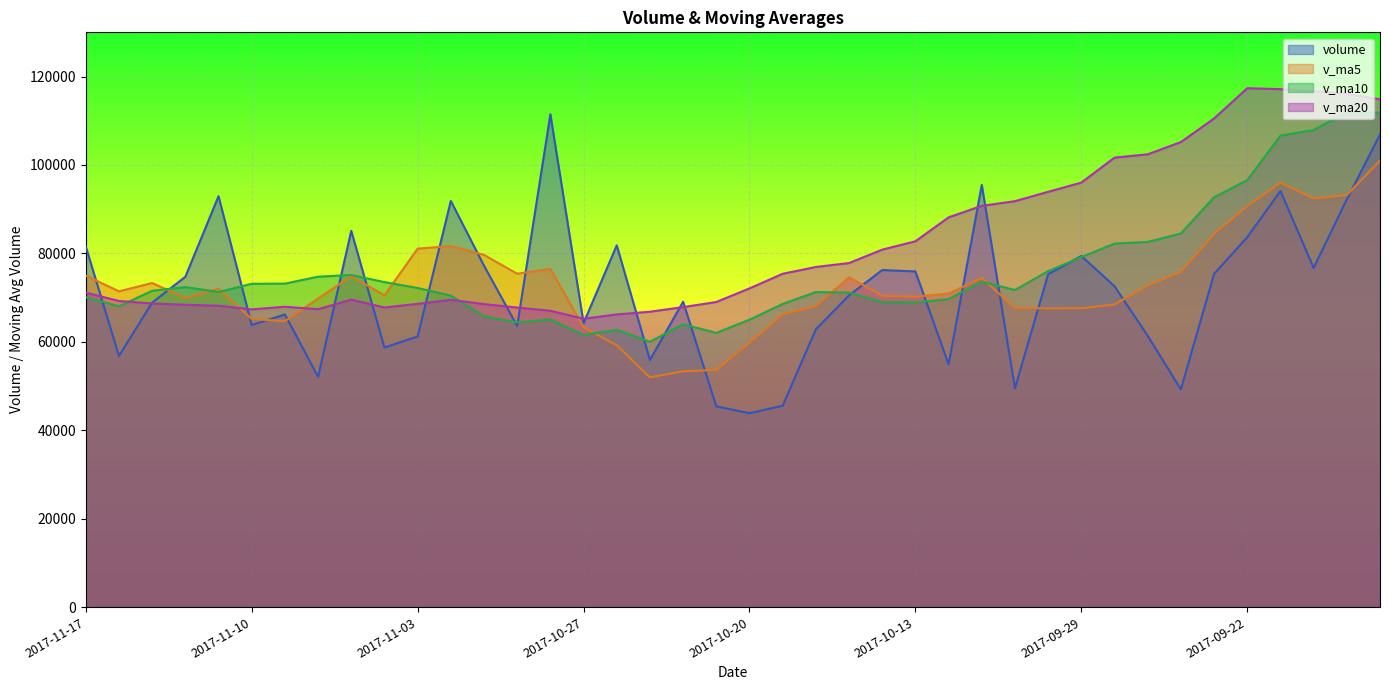

What is the average value of the volume series?

71609.6